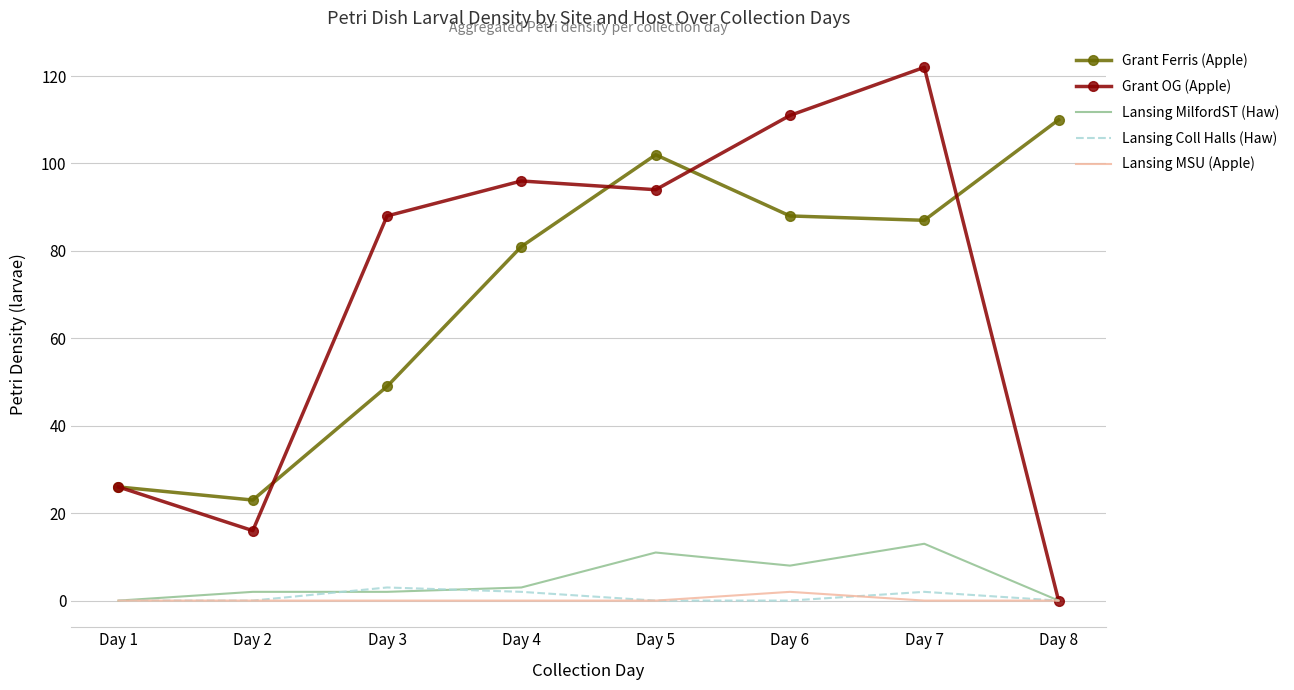

What is the total value across all series at Day 6?

209